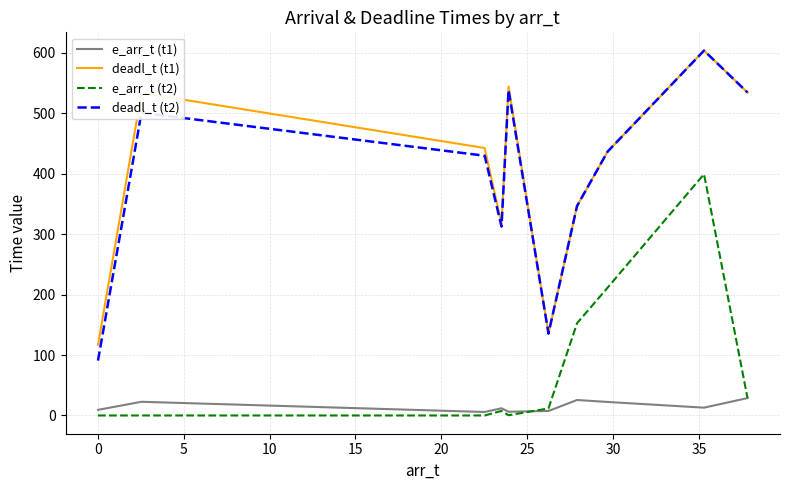

True or false: e_arr_t (t2) and deadl_t (t2) cross at least once.

False